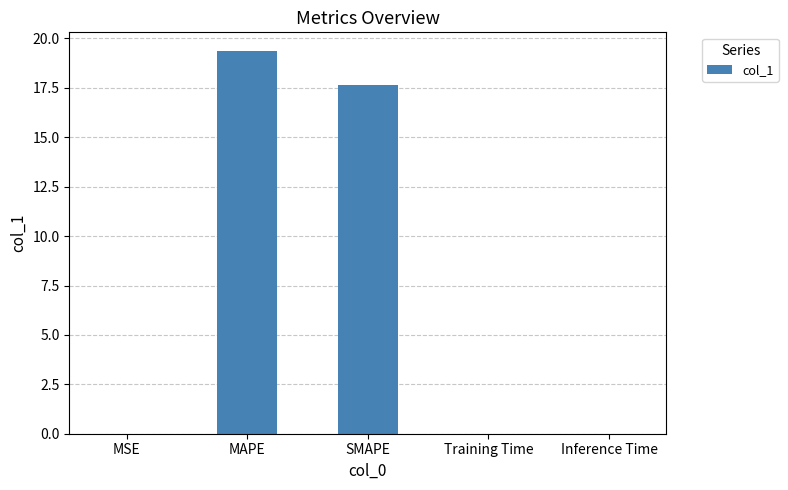

Which category has the highest value across all series?

MAPE